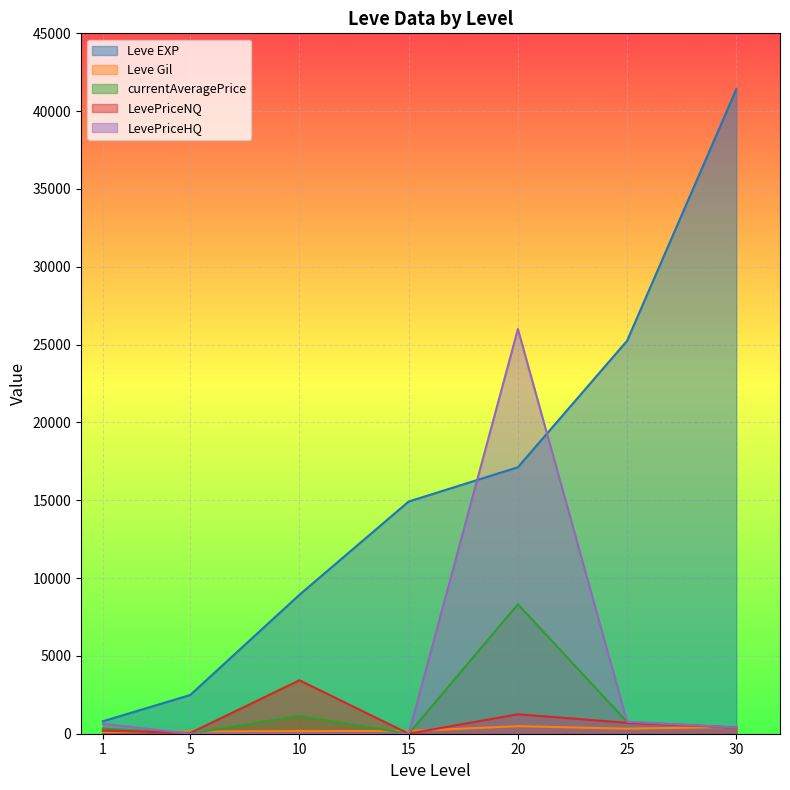

How many lines are shown in the chart?

5